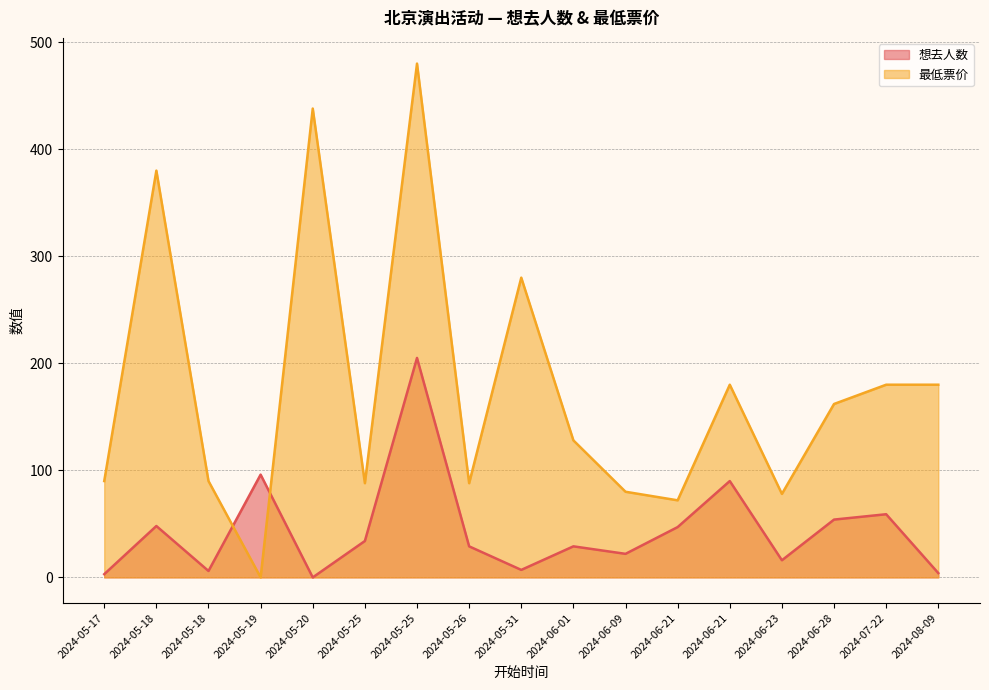

Does the chart display data point markers on the line(s)?

No